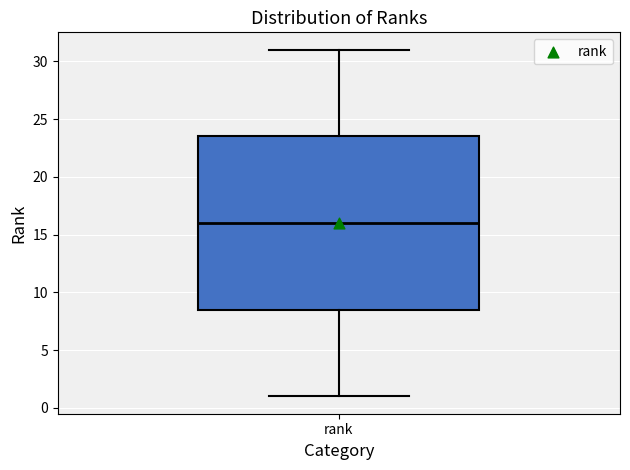

Where is the upper edge of the box for rank on the y-axis? The values are not printed on the chart, so give them approximately, as read against the axis.

23.5